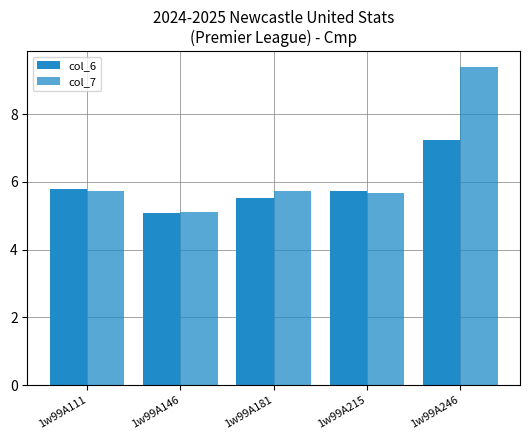

True or false: col_7 has a value of 5.7 at 1w99A181.

True